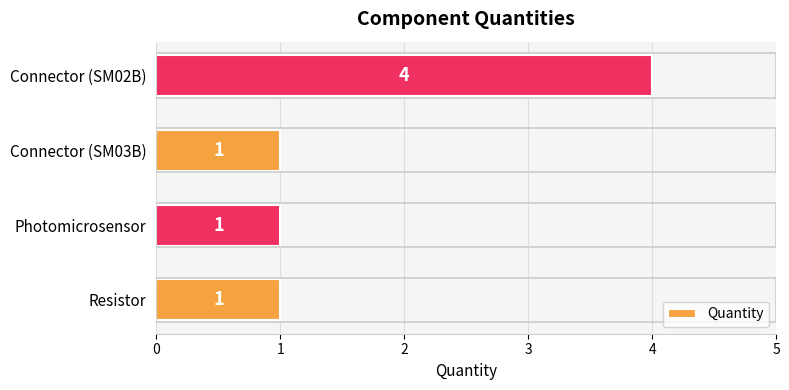

Count the values in the range 1 to 4.

4